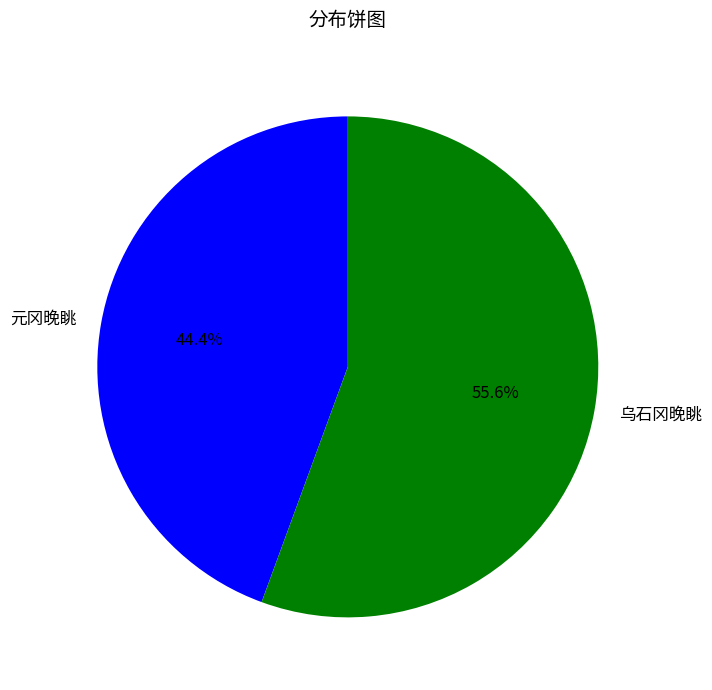

To the nearest percent, what portion does 元冈晚眺 represent?

44%